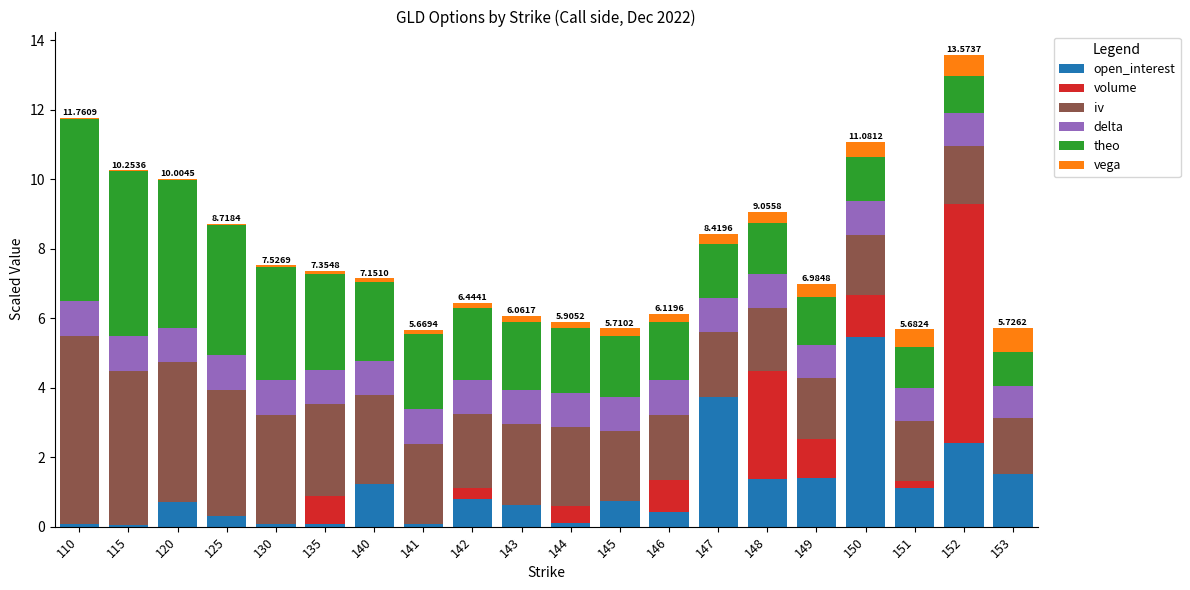

At which category is the sum across all series the highest?

152